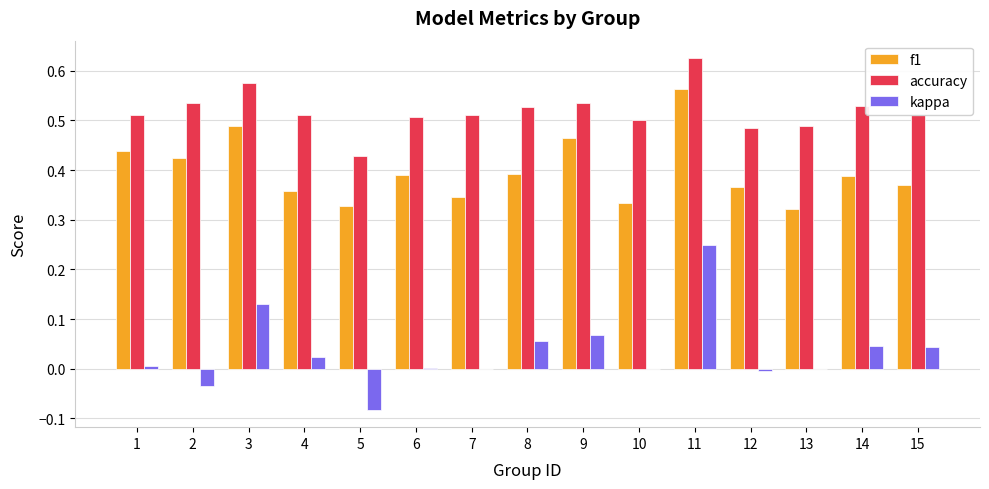

What are all the series names shown in the legend?

f1, accuracy, kappa